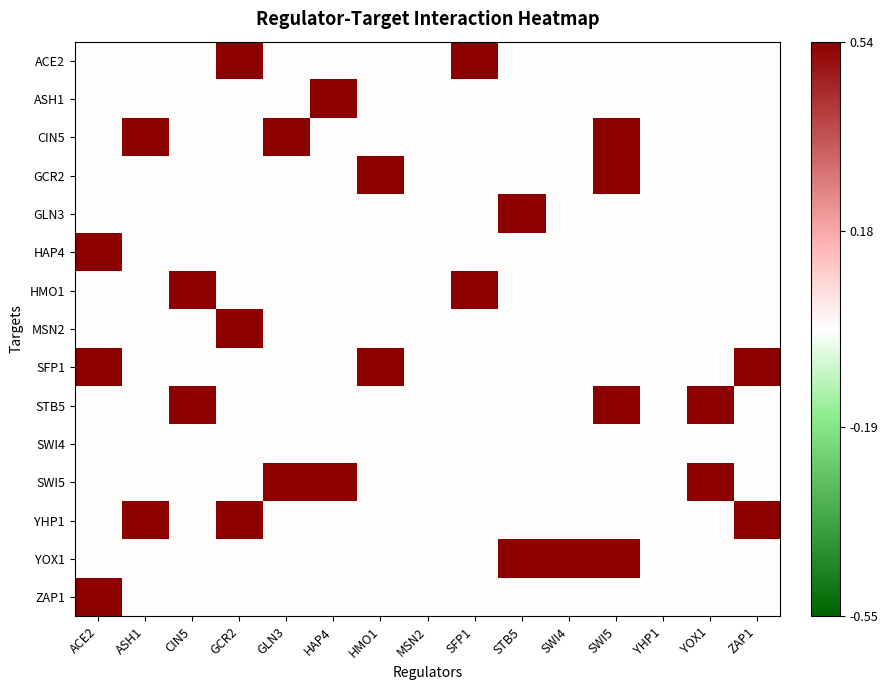

How many categories are shown in the chart?

15